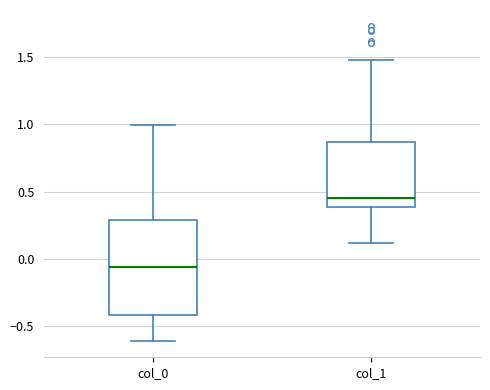

Reading left to right, transcribe this box plot: for each box, give where its median line is, the range the box spans, and where its two whiskers end, as read against the y-axis. The values are not printed on the chart, so give them approximately, as read against the axis.

col_0: median -0.05, box -0.40 to 0.30, whiskers -0.60 to 1.00
col_1: median 0.45, box 0.40 to 0.85, whiskers 0.10 to 1.45